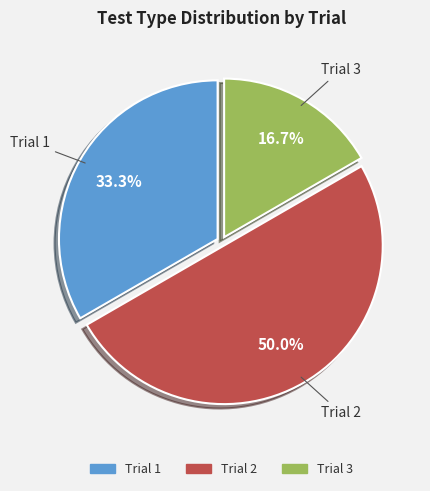

Which category has the biggest portion of the pie?

Trial 2